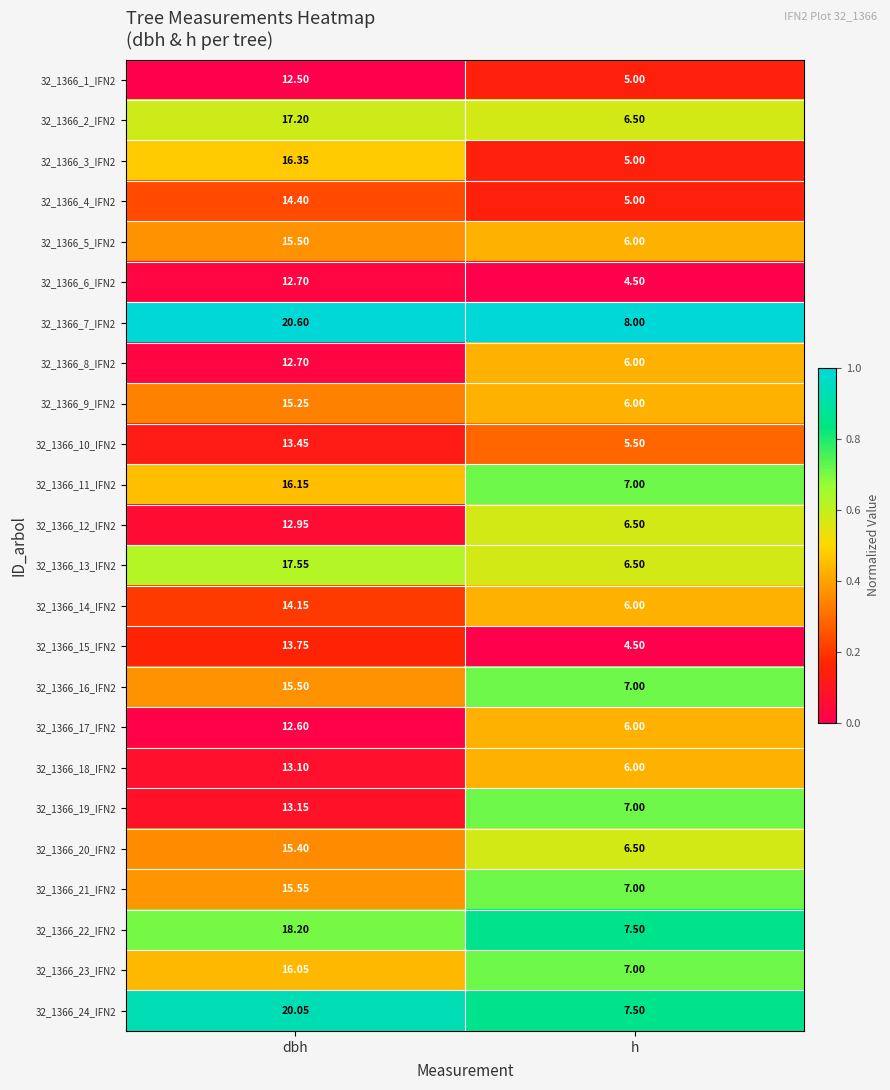

At which label does 32_1366_16_IFN2 first exceed 15?

dbh